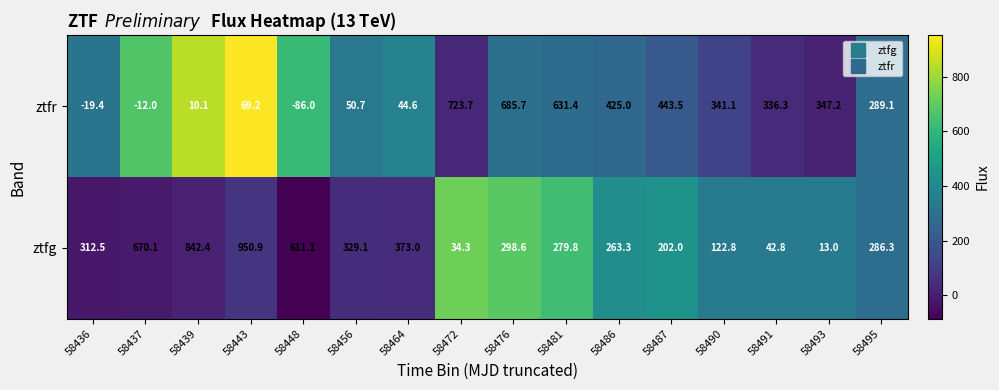

Which category has the lowest value across all series?

58448